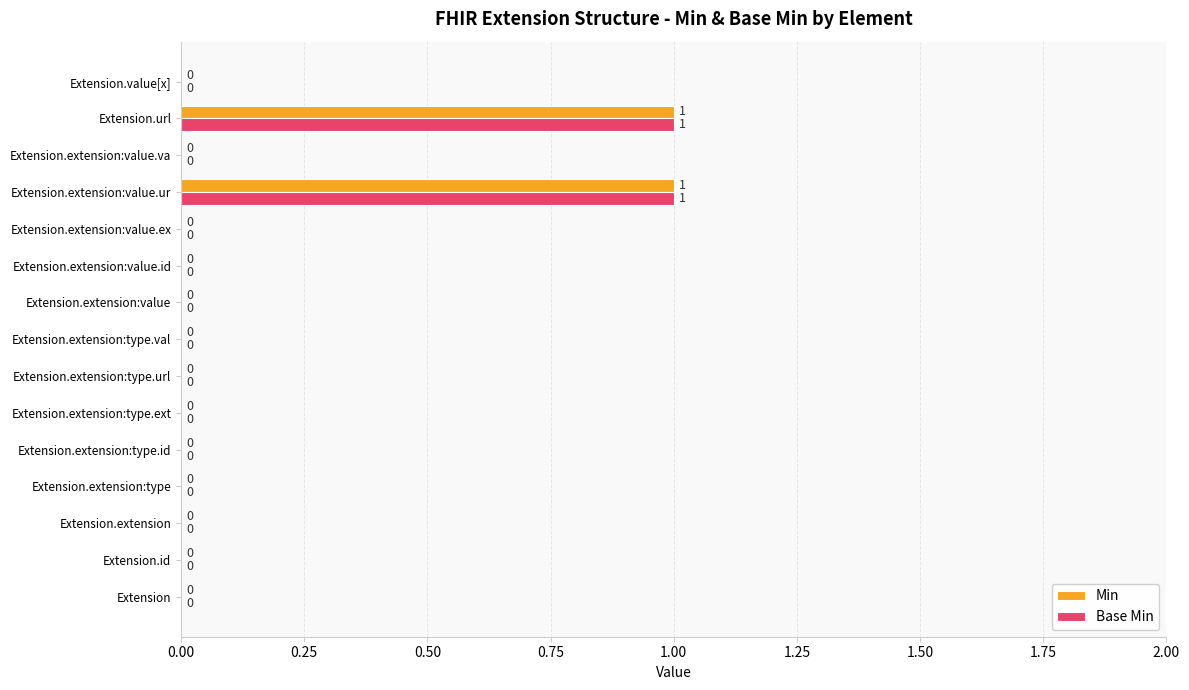

The Base Min series shows 0 at Extension.value[x]. True or false?

True